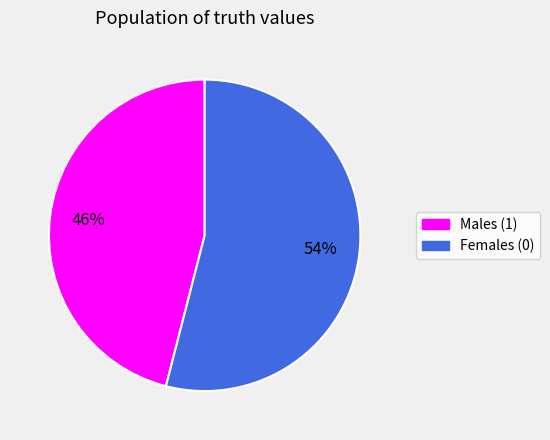

What percentage is the Females (0) slice, to the nearest percent?

54%